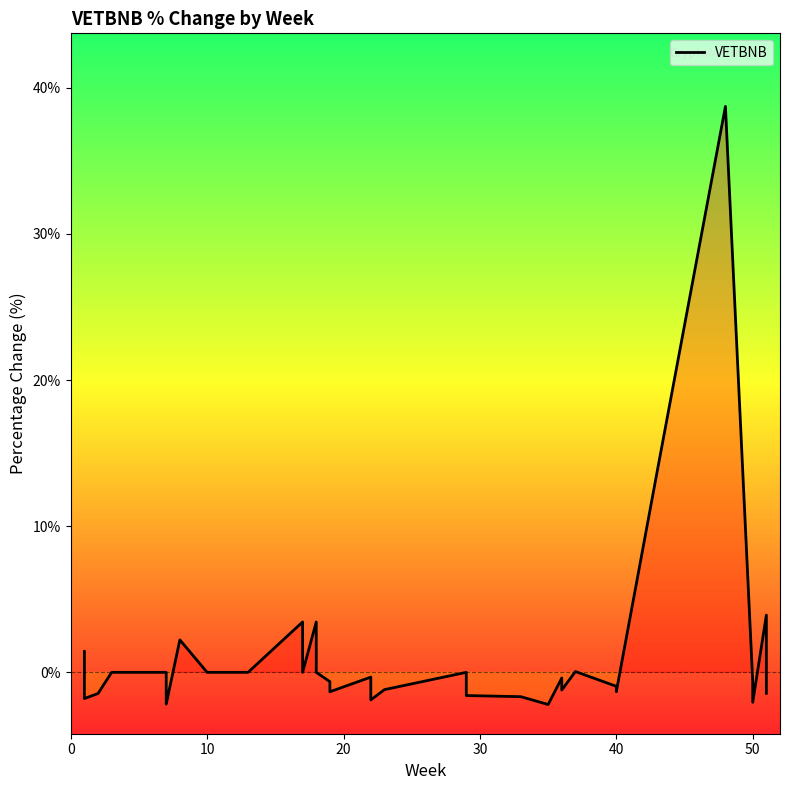

How many negative values are there?

22